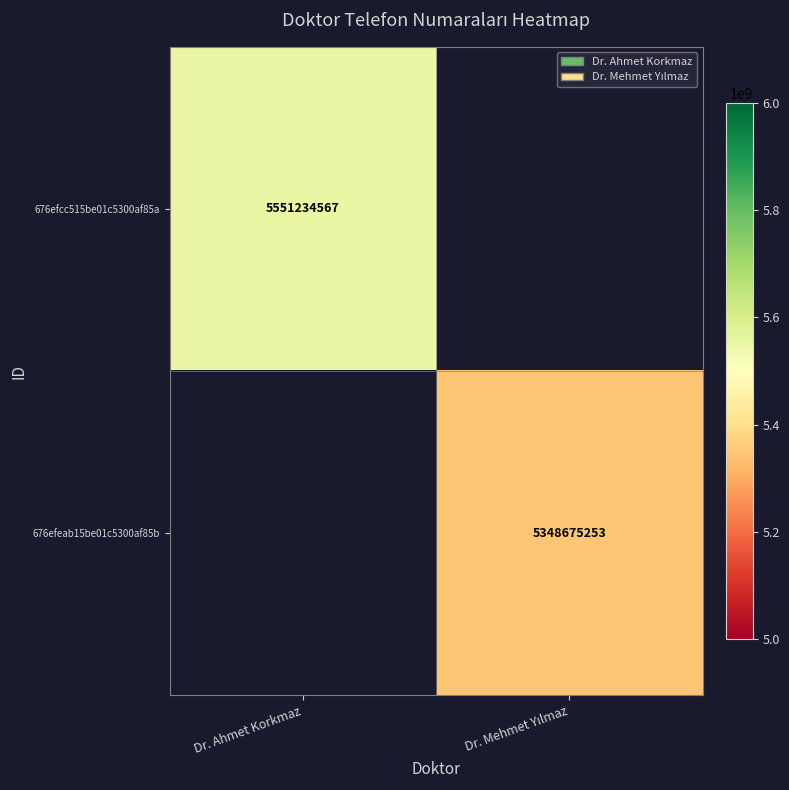

Is it true that 676efcc515be01c5300af85a equals 2008566363 at Dr. Ahmet Korkmaz?

False